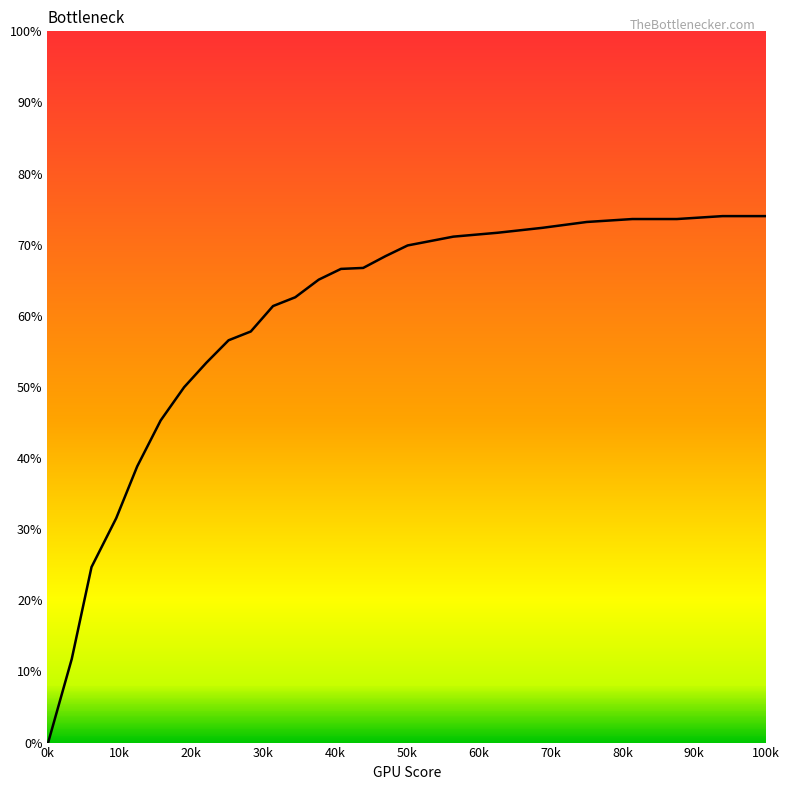

What is the maximum value shown in the chart?

74.0